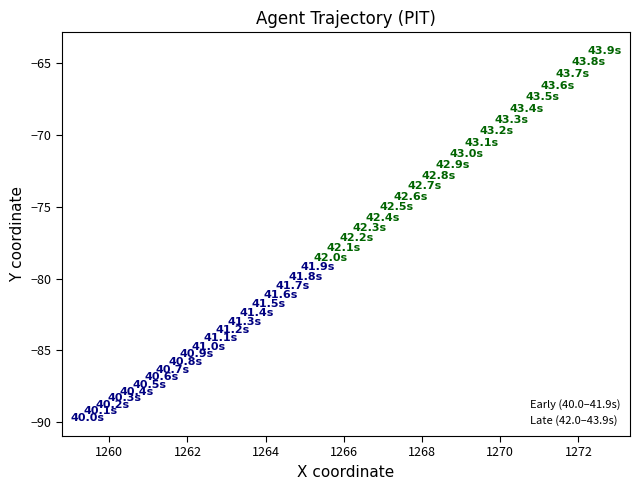

Which series reaches the maximum Y coordinate?

Late (42.0–43.9s)